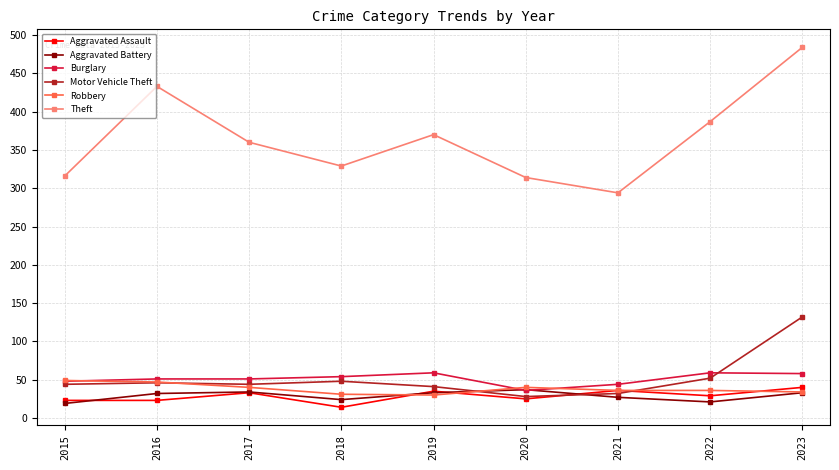

What is the approximate value of Motor Vehicle Theft at 2023?

132